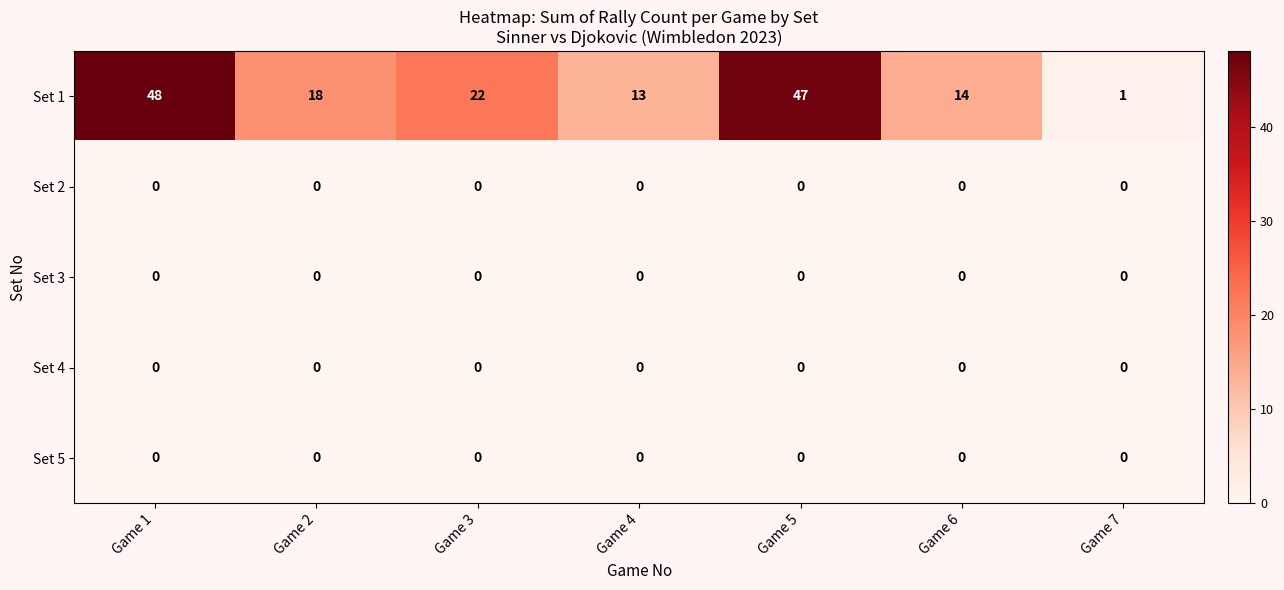

Which label corresponds to the largest value in the chart?

Game 1